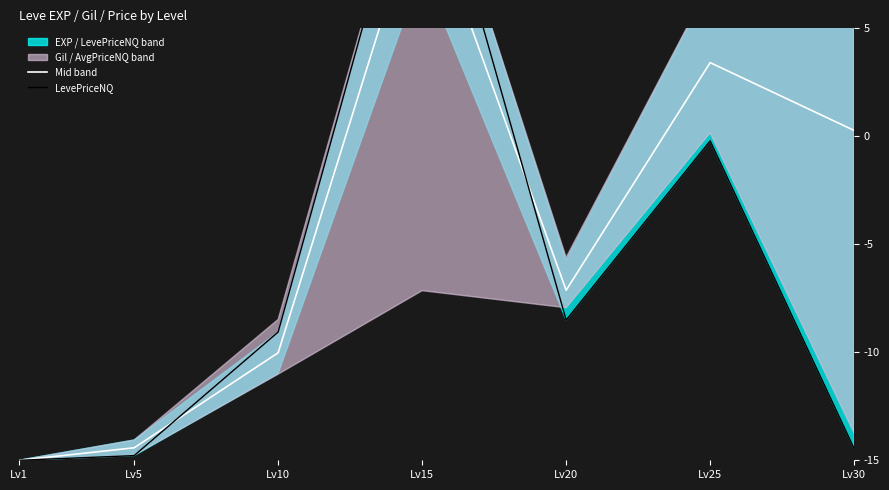

How many categories are shown in the chart?

7